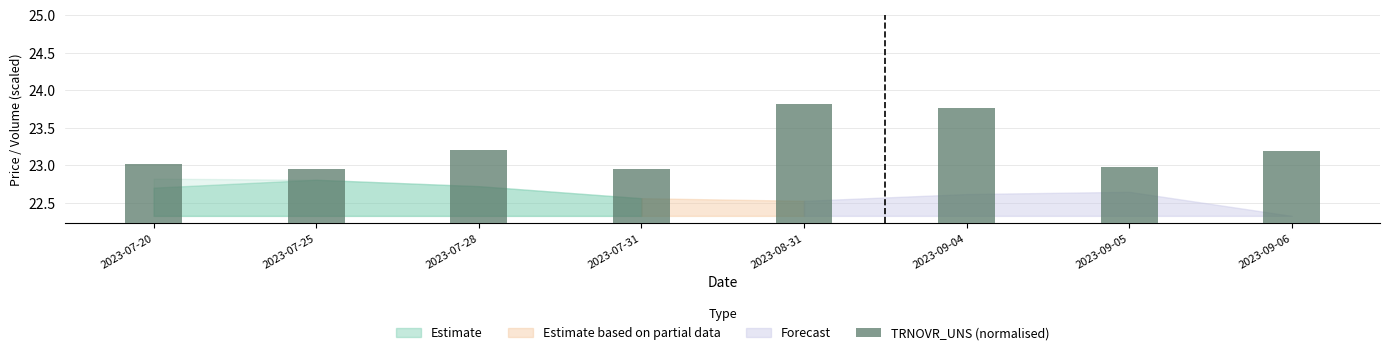

True or false: the data shows 23.2 at 2023-07-28.

True